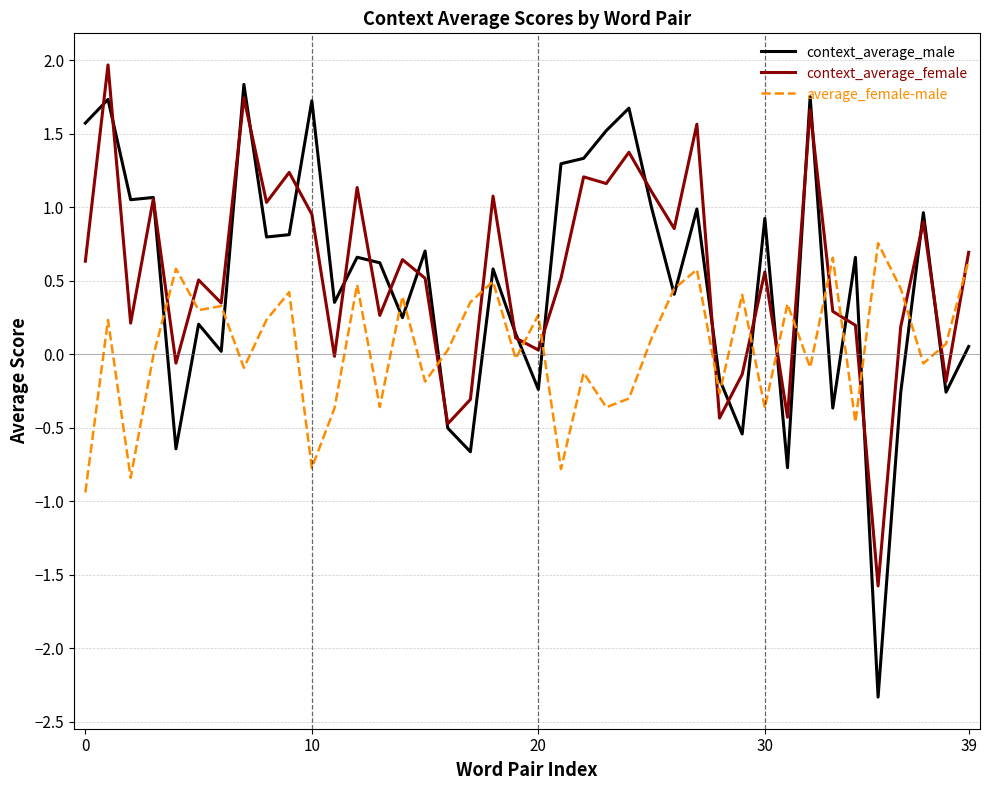

What is the lowest value of the average_female-male series?

-0.9